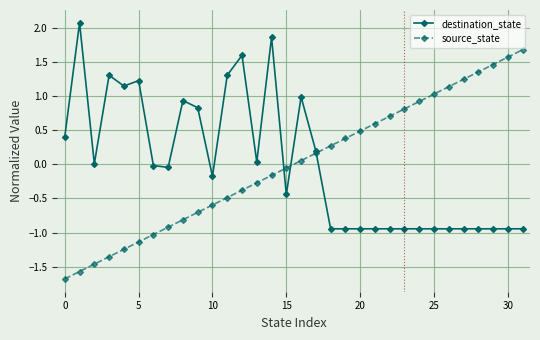

Which series has the widest spread of values?

source_state